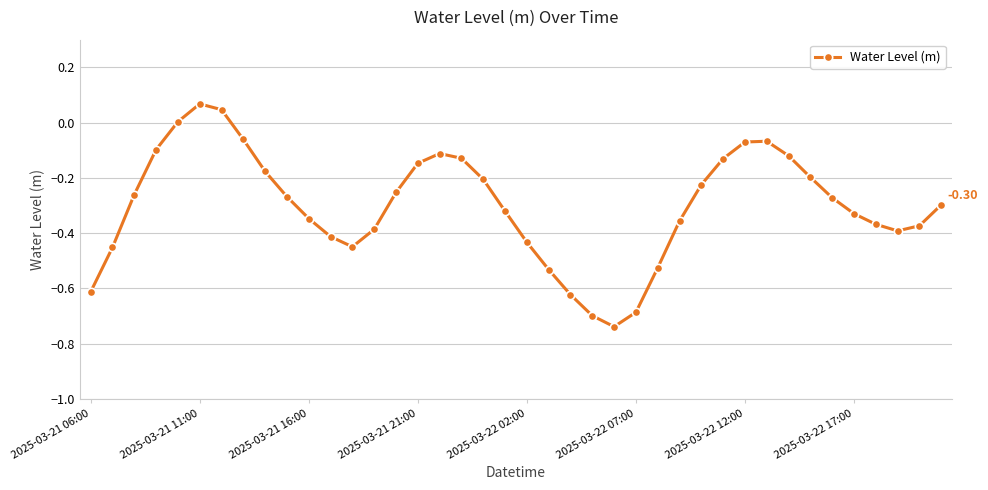

True or false: there are more than 0 points higher than both neighbors.

True